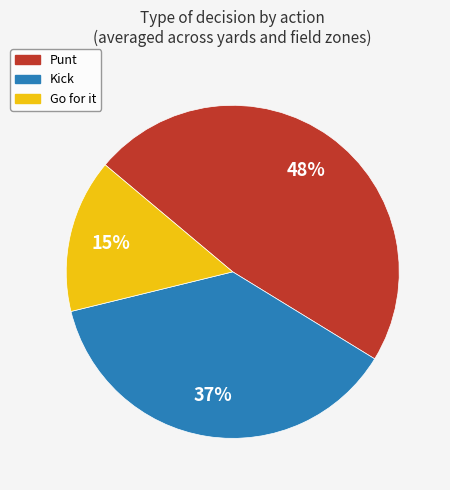

Does any single category account for the majority?

No